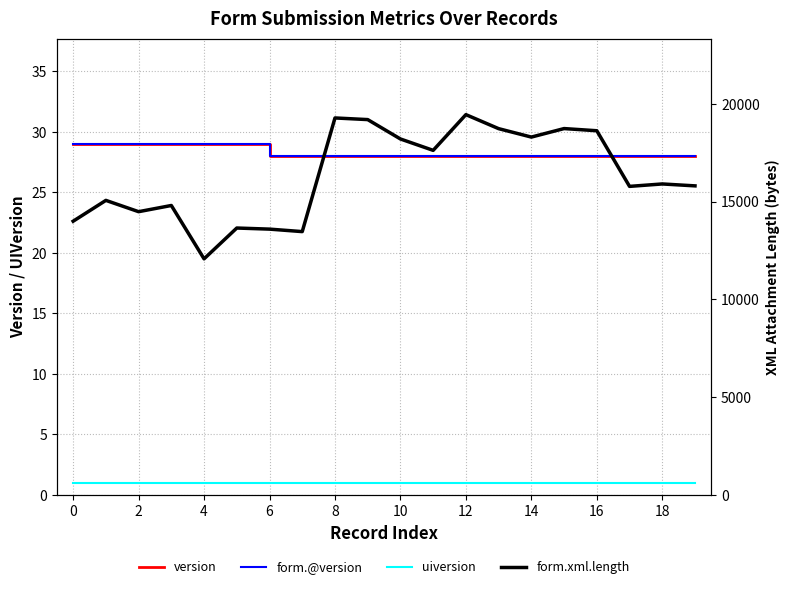

What is the difference between the maximum and minimum values in the form.xml.length series?

7375